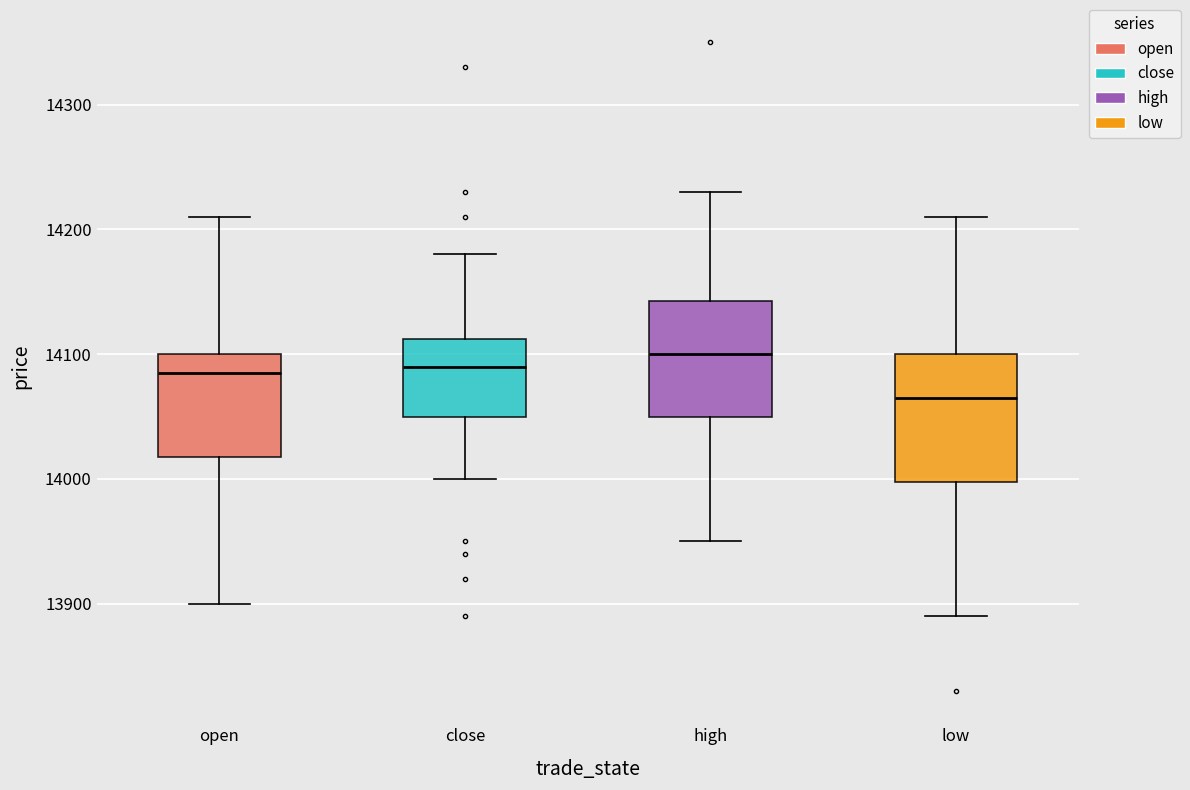

Reading left to right, transcribe this box plot: for each box, give where its median line is, the range the box spans, and where its two whiskers end, as read against the y-axis. The values are not printed on the chart, so give them approximately, as read against the axis.

open: median 14090, box 14020 to 14100, whiskers 13900 to 14210
close: median 14090, box 14050 to 14110, whiskers 14000 to 14180
high: median 14100, box 14050 to 14140, whiskers 13950 to 14230
low: median 14070, box 14000 to 14100, whiskers 13890 to 14210